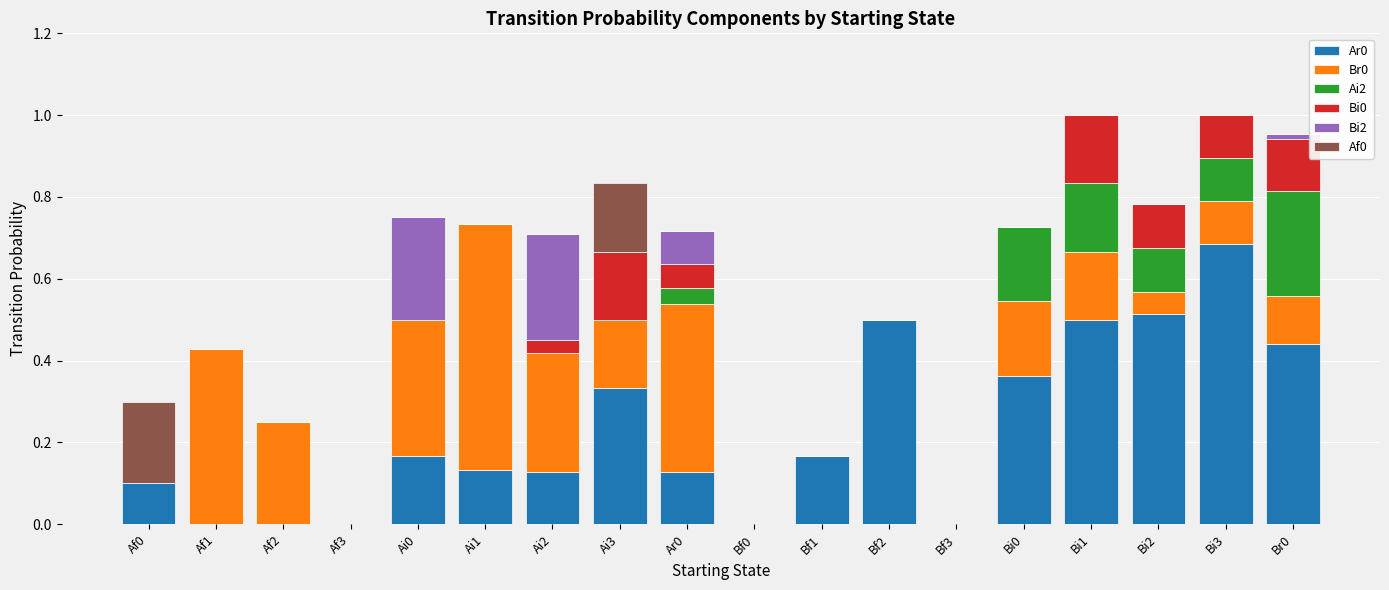

Which category has the highest value in the Ar0 series?

Bi3